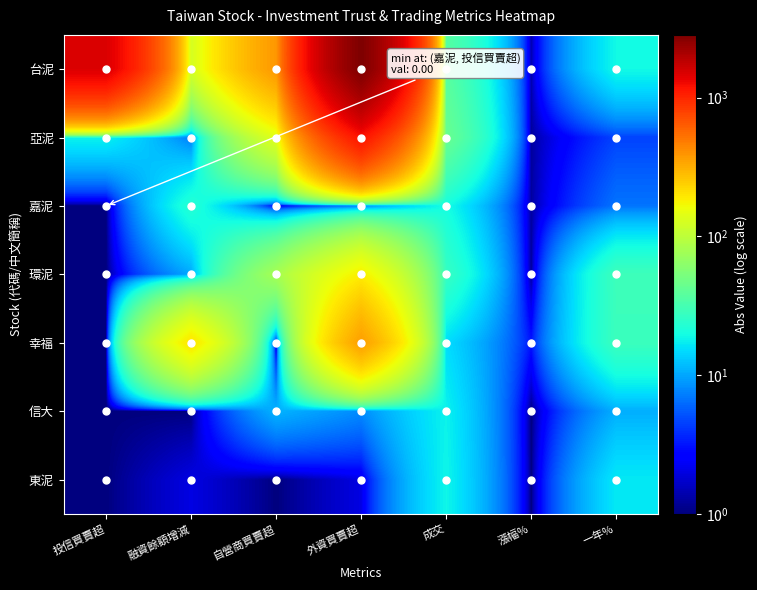

What is the smallest value displayed?

1.0